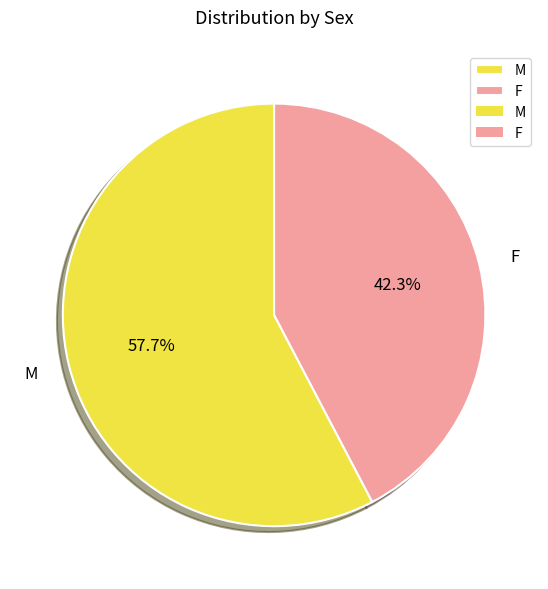

Between M and F, which is larger?

M